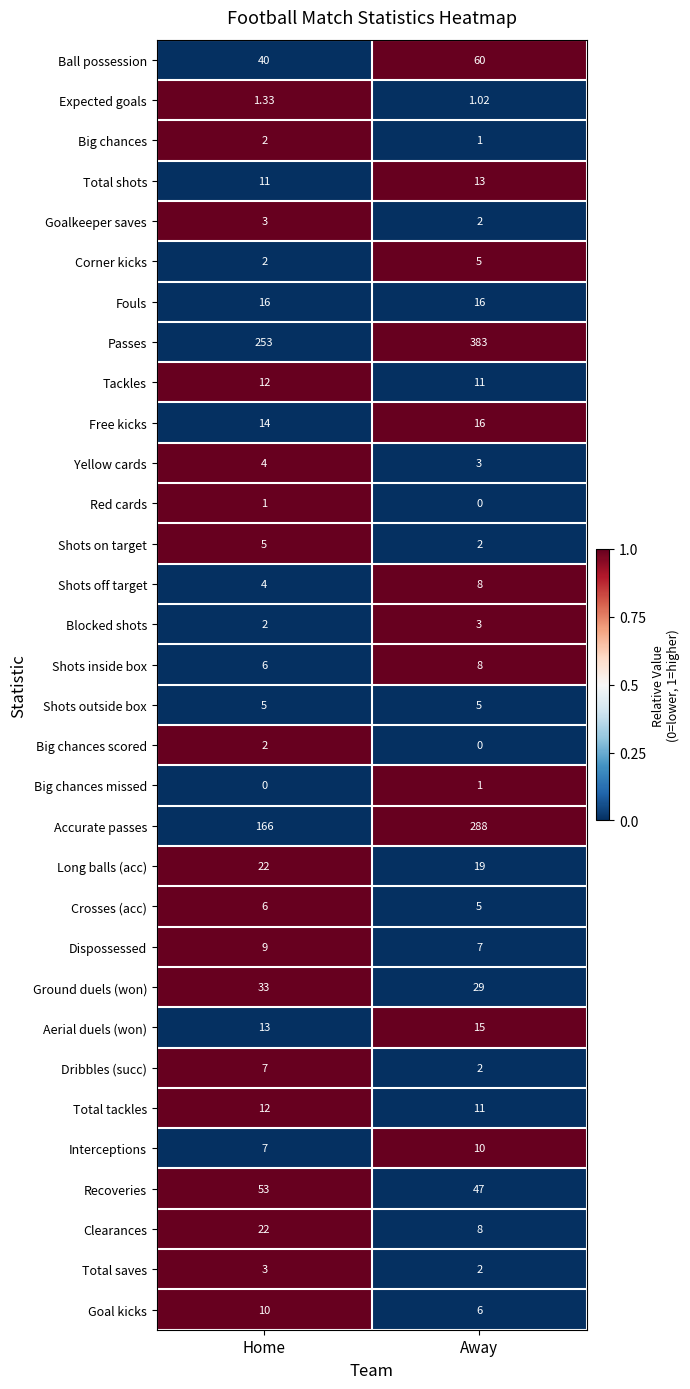

List the labels in order of Interceptions value, largest first.

Away, Home